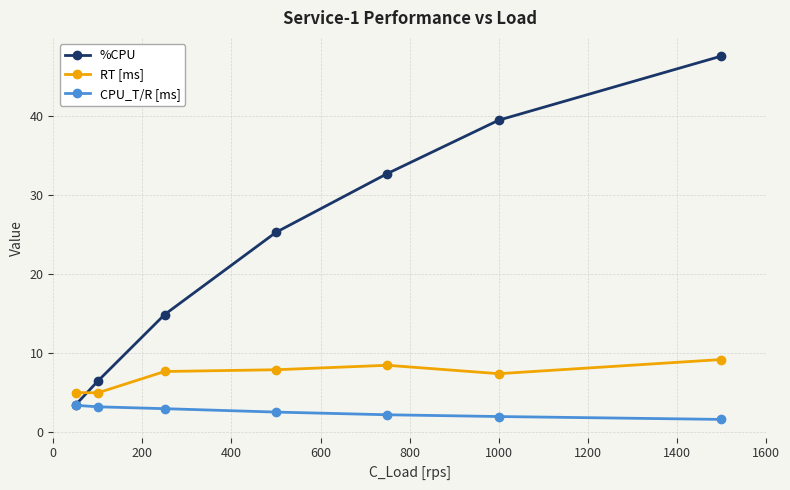

List the series in order of their peak value, lowest first.

CPU_T/R [ms], RT [ms], %CPU